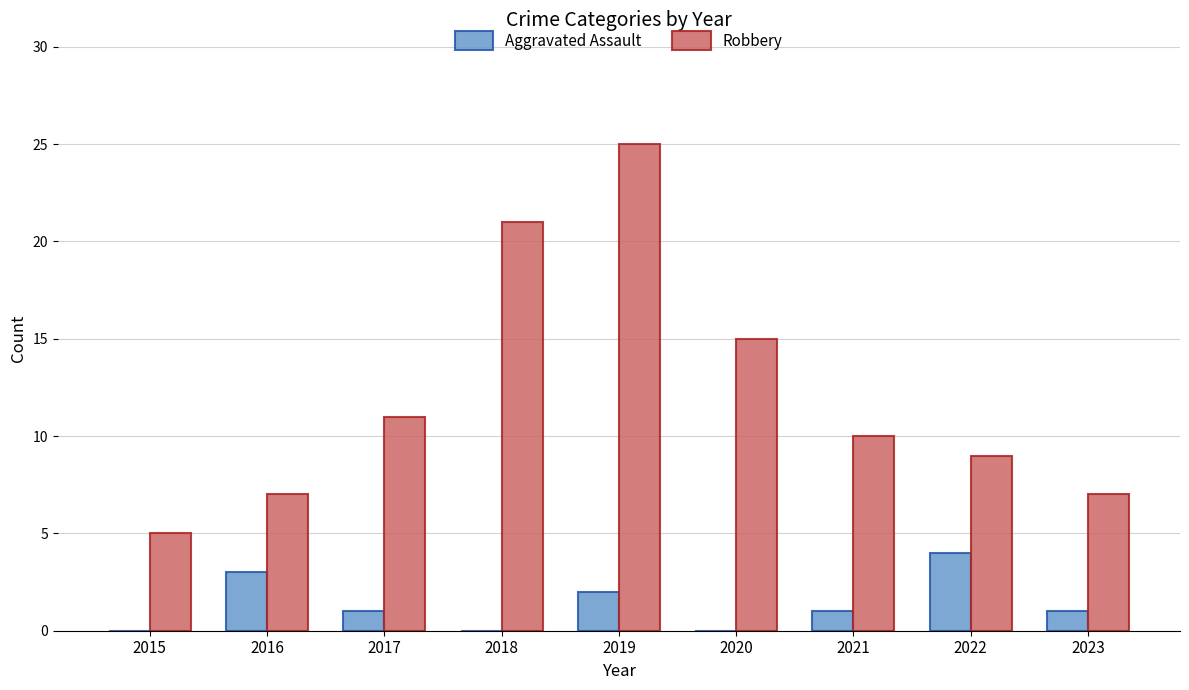

What is the difference between the Robbery values at 2017 and 2022?

2